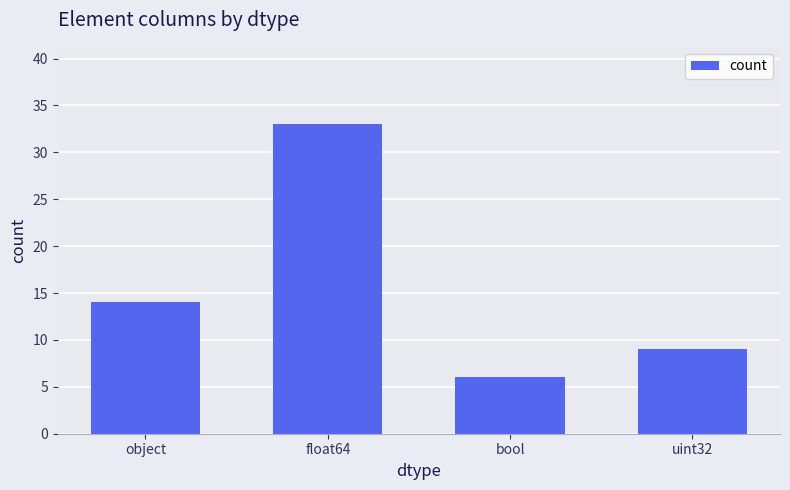

What is the label of the 1st bar from the right?

uint32